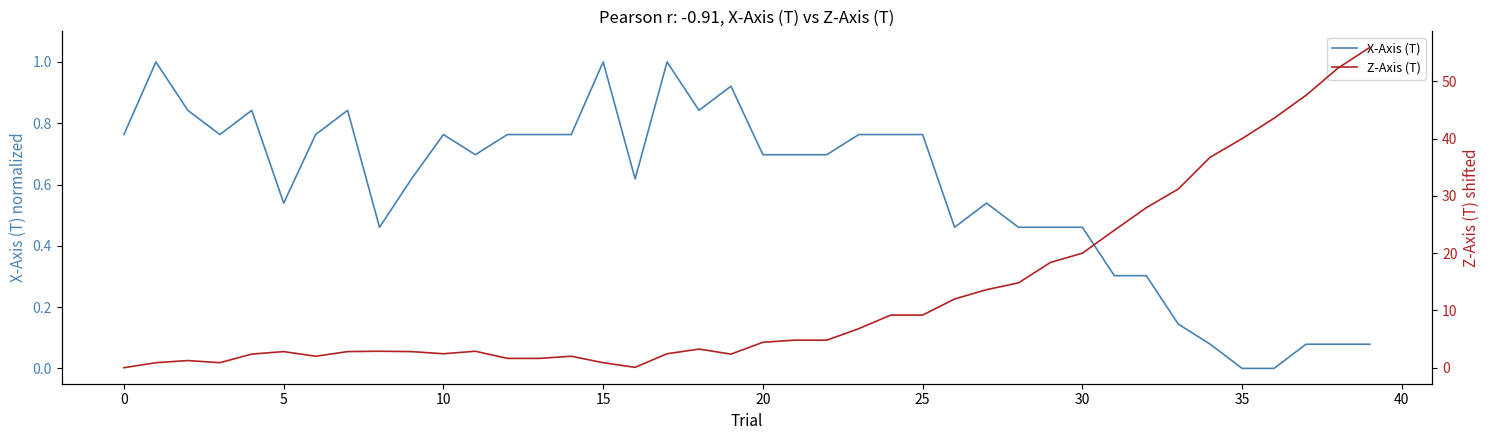

Which series has the widest spread of values?

Z-Axis (T)